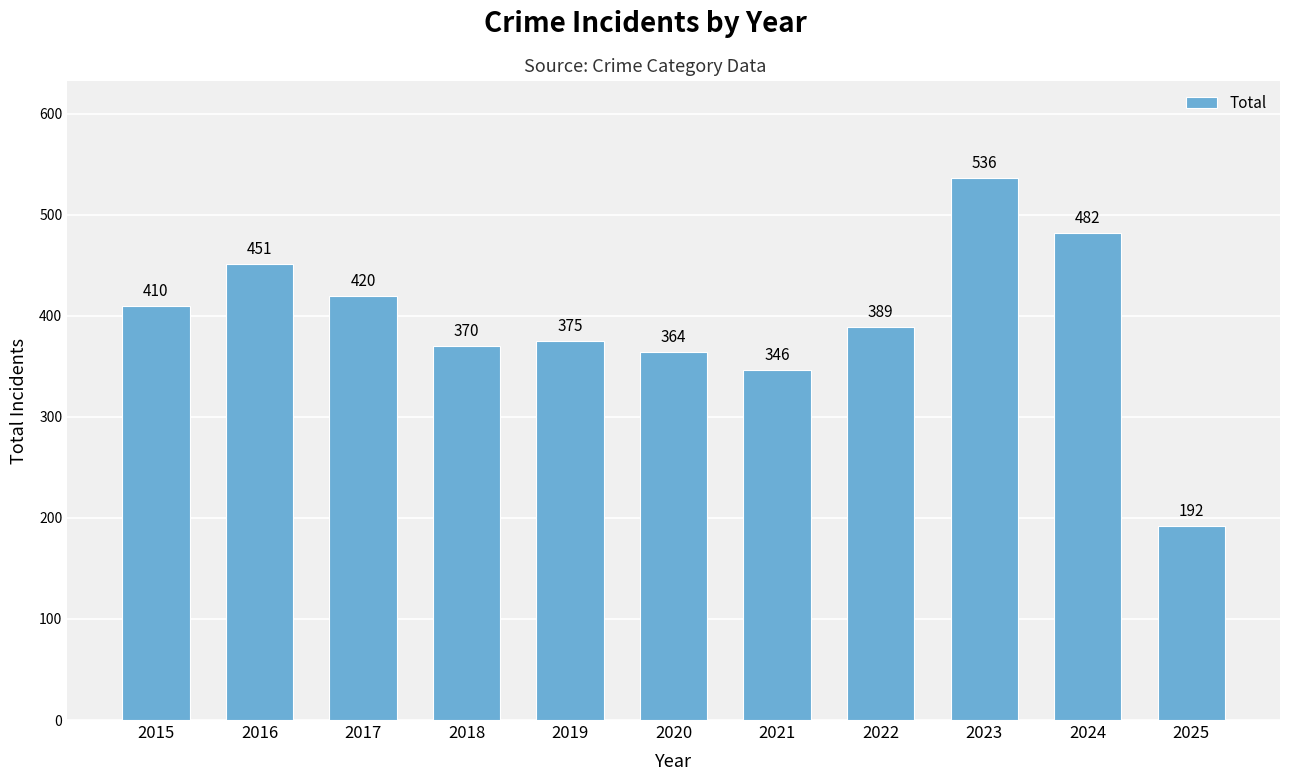

How many bars are there in total?

11